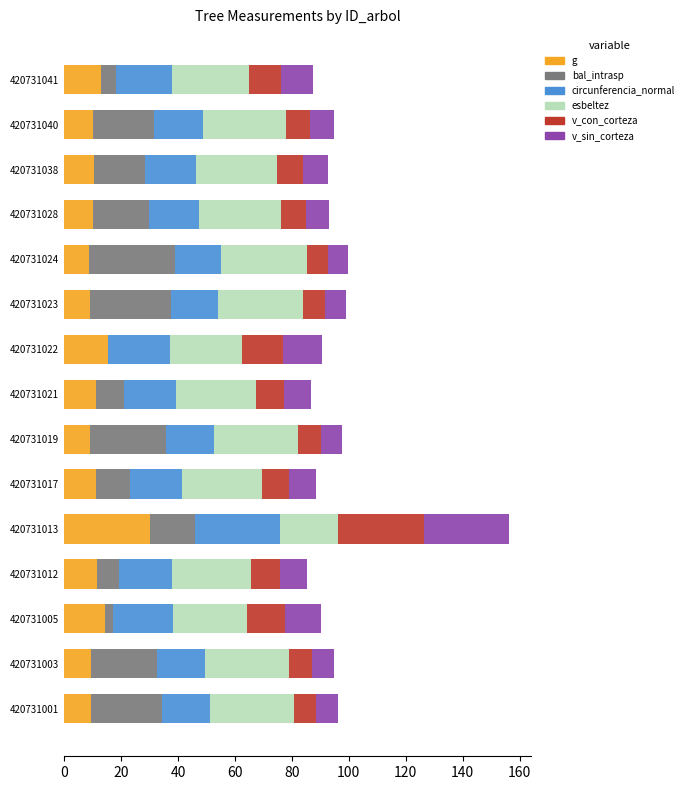

What is the sum of all g values?

183.7